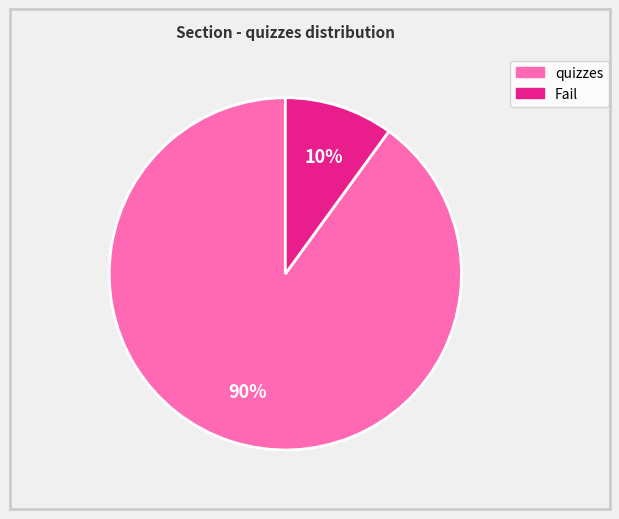

Is there any slice that represents more than half of the pie?

Yes